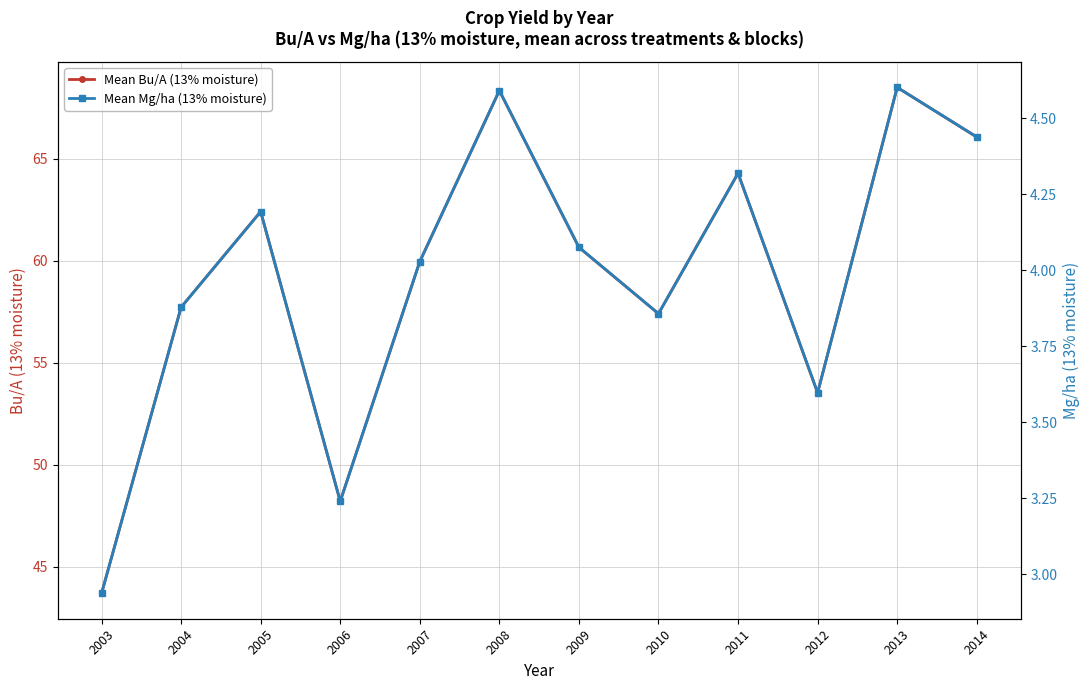

The value of Mean Mg/ha (13% moisture) at 2003 is 2.9. True or false?

True